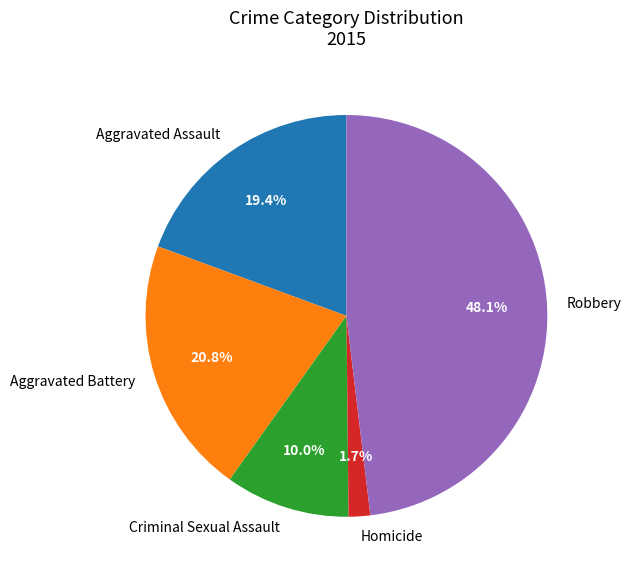

Does any single category account for the majority?

No